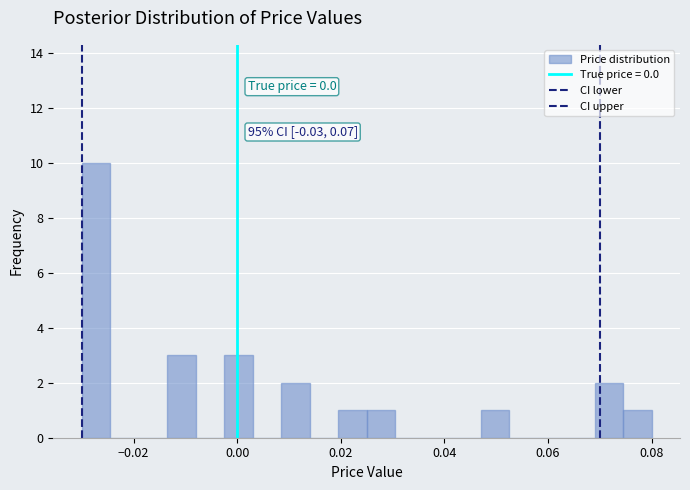

Around what value on the x-axis is the tallest bar? Give the approximate position of its centre, as read against the axis.

-0.028